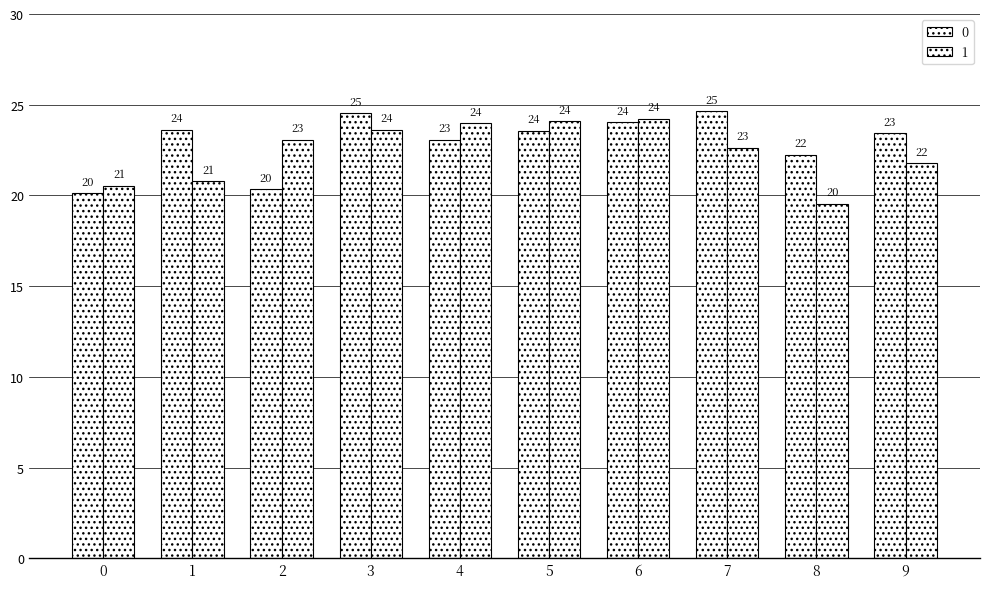

How many values in the 1 series are below 23?

5